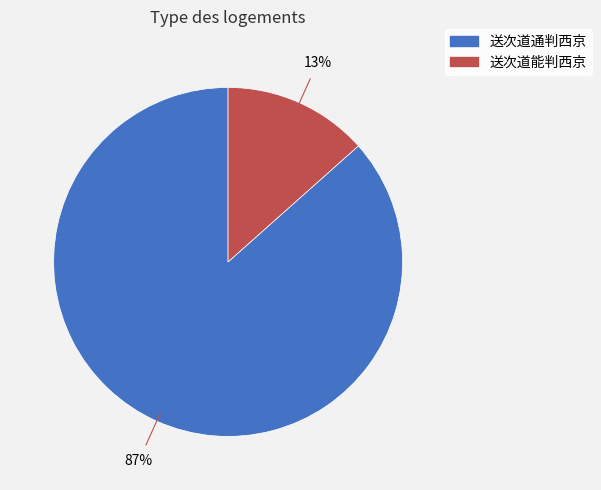

What percentage is the 送次道能判西京 slice, to the nearest percent?

13%